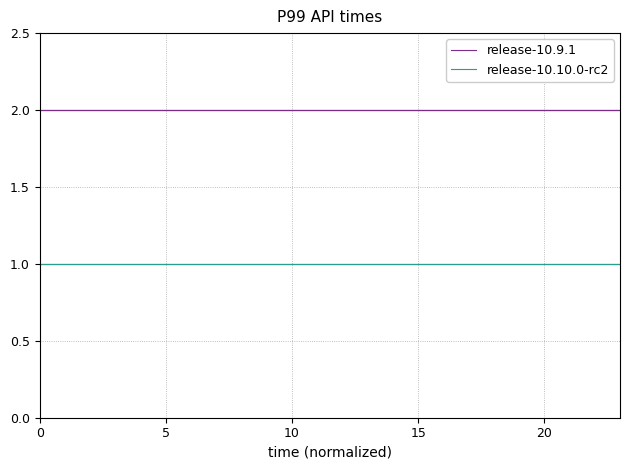

Rank the series by their average value, from highest to lowest.

release-10.9.1, release-10.10.0-rc2